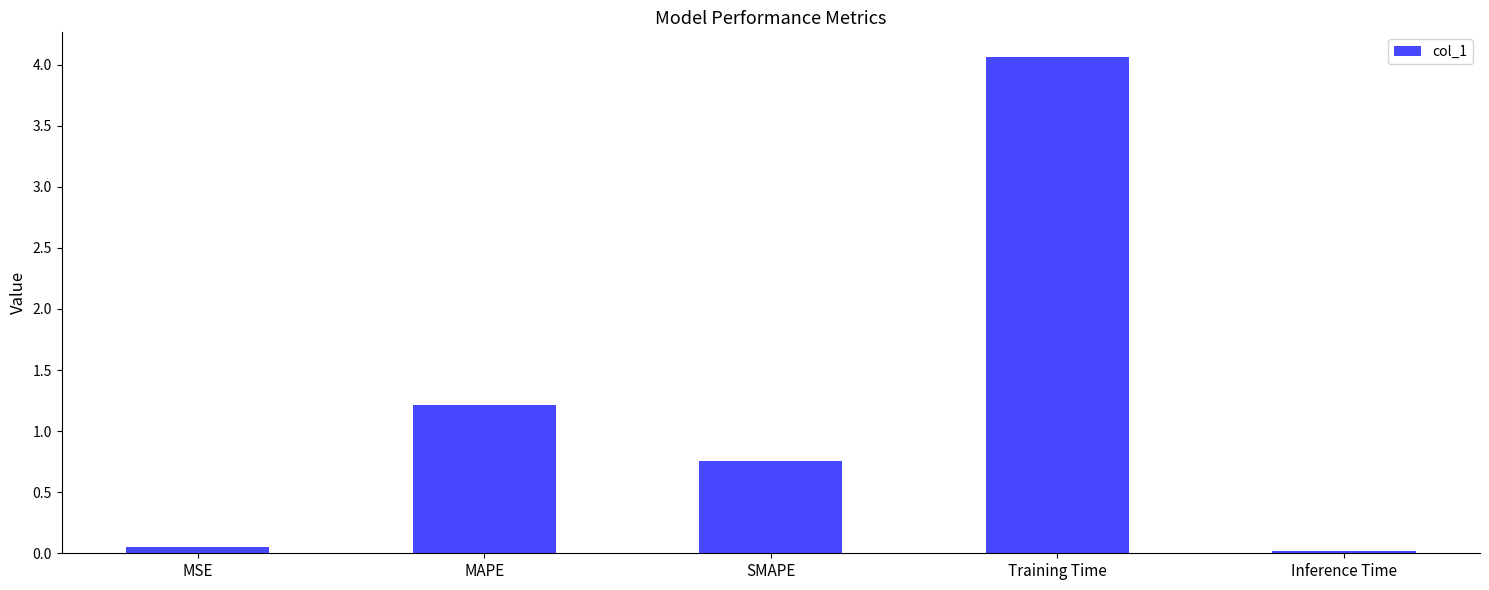

Where is the data nearest to the value 2?

MAPE